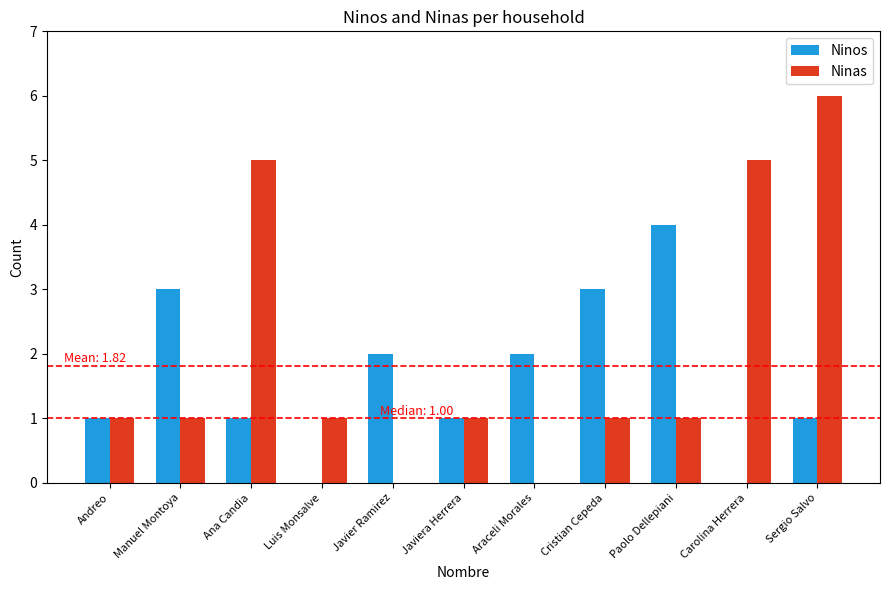

What is the maximum value shown in the chart?

6